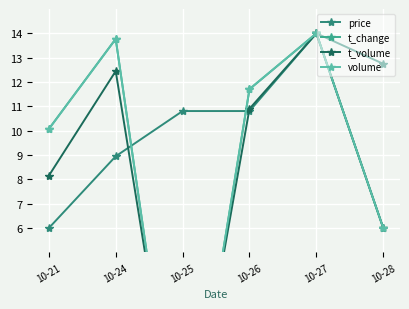

True or false: volume and t_volume intersect in this chart.

True